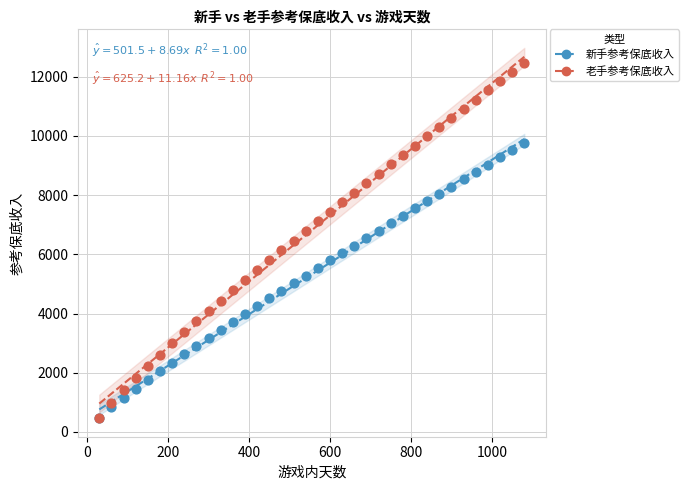

What are all the series names shown in the legend?

新手参考保底收入, 老手参考保底收入